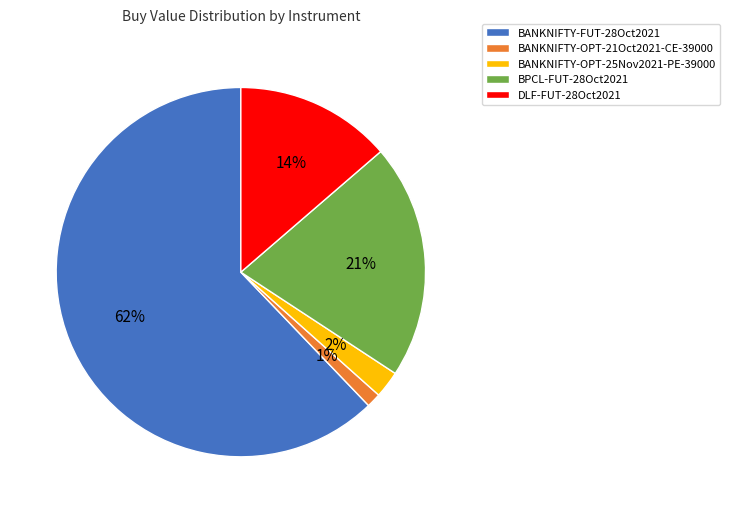

To the nearest percent, what is the difference between the largest and smallest slice percentages?

61%